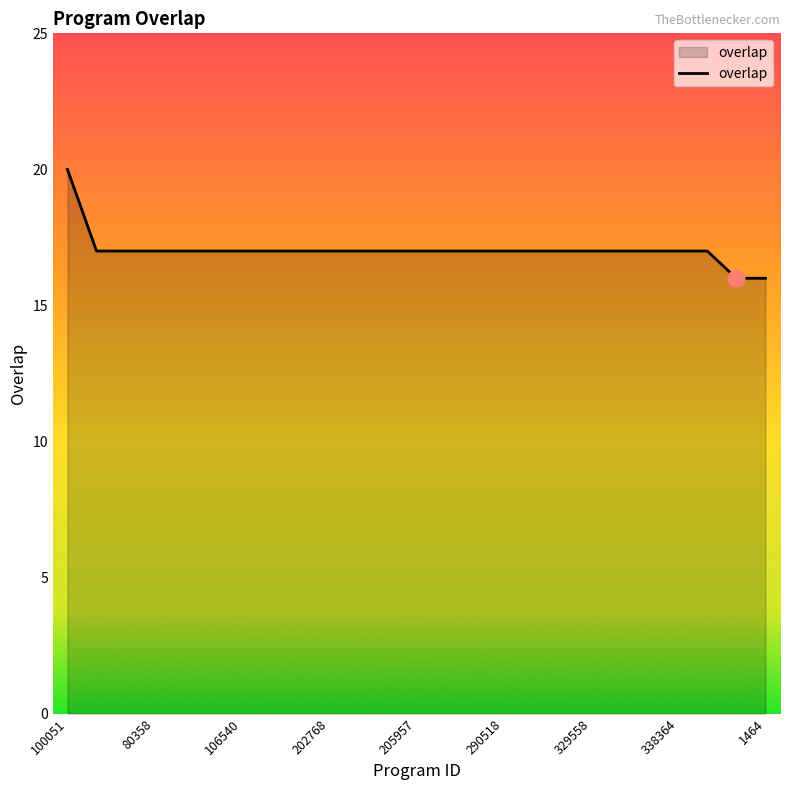

What is the greatest value displayed?

20